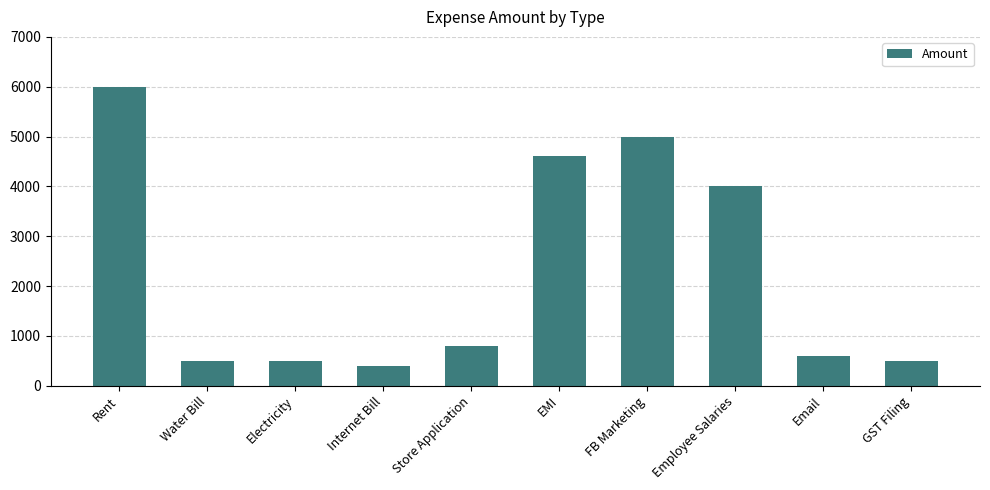

Where is the data nearest to the value 3200?

Employee Salaries